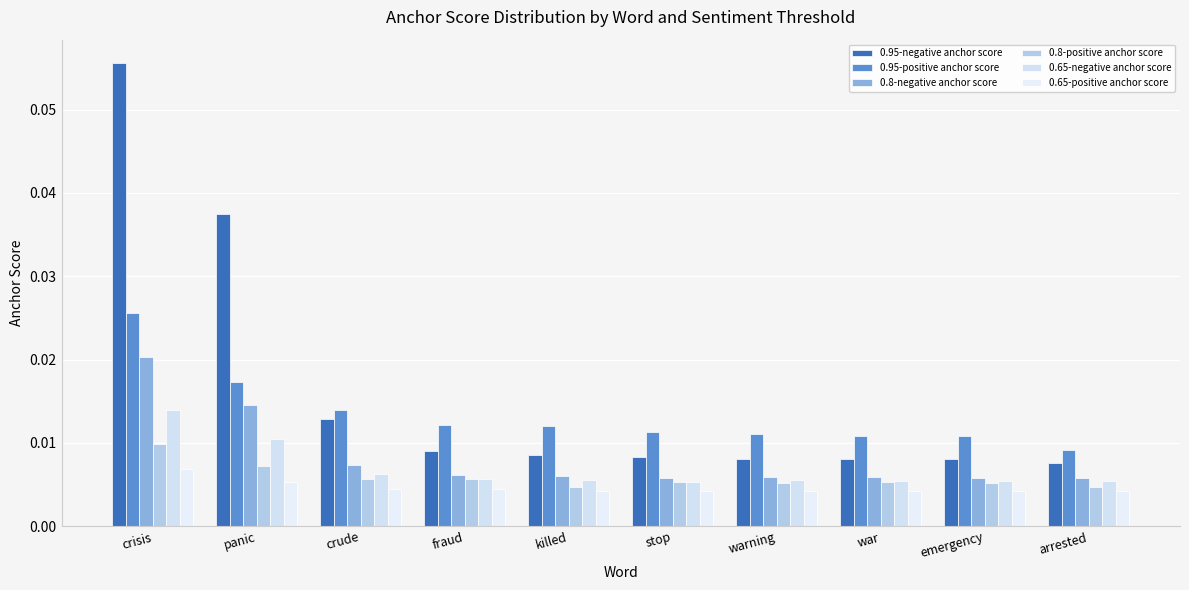

The value of 0.65-positive anchor score at war is 0.0. True or false?

False